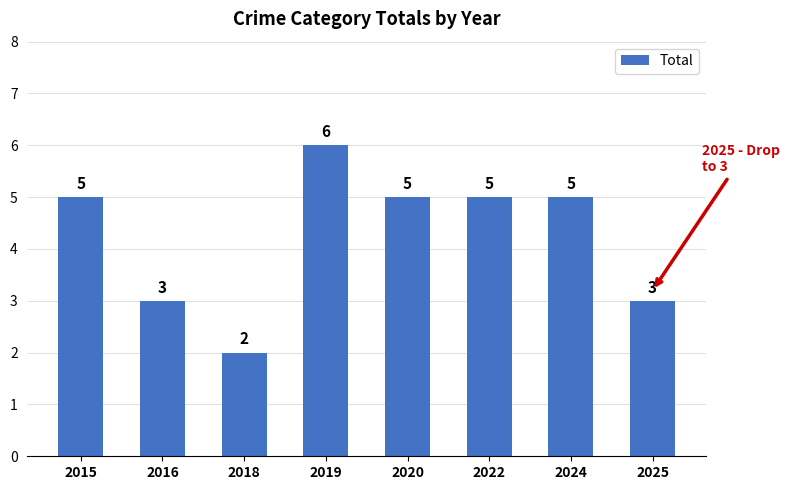

Approximately how many times larger is the value at 2019 compared to 2024?

1.2